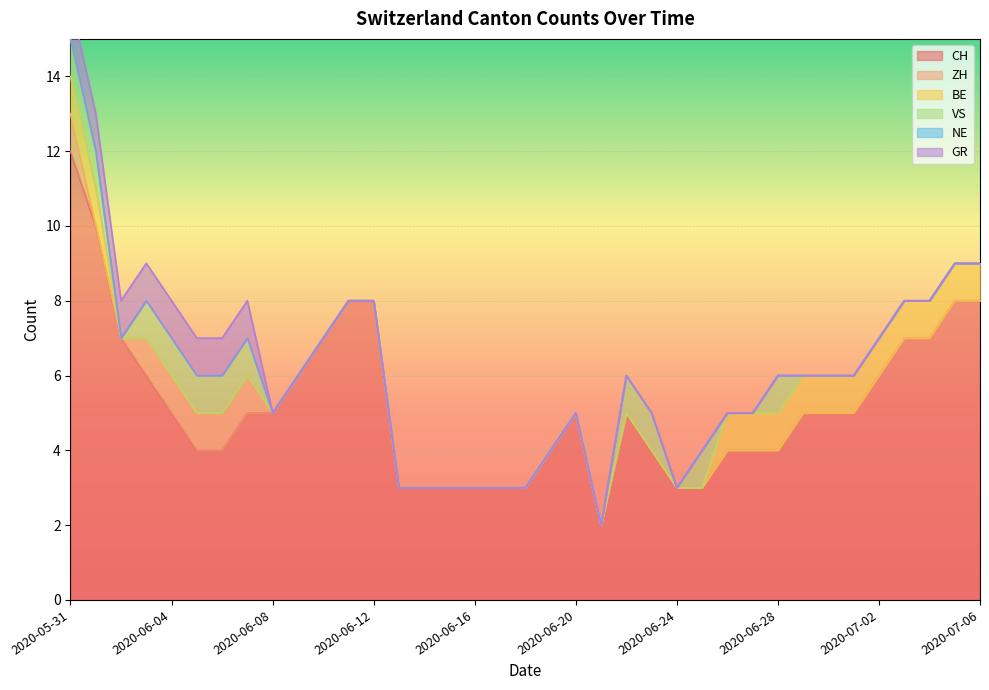

True or false: BE and CH cross at least once.

False